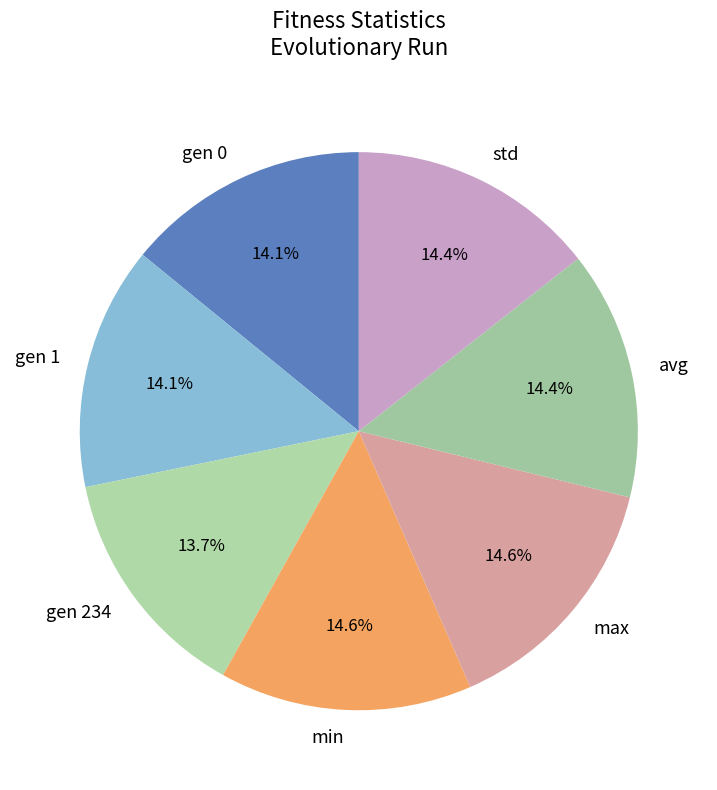

Is there any slice that represents more than half of the pie?

No